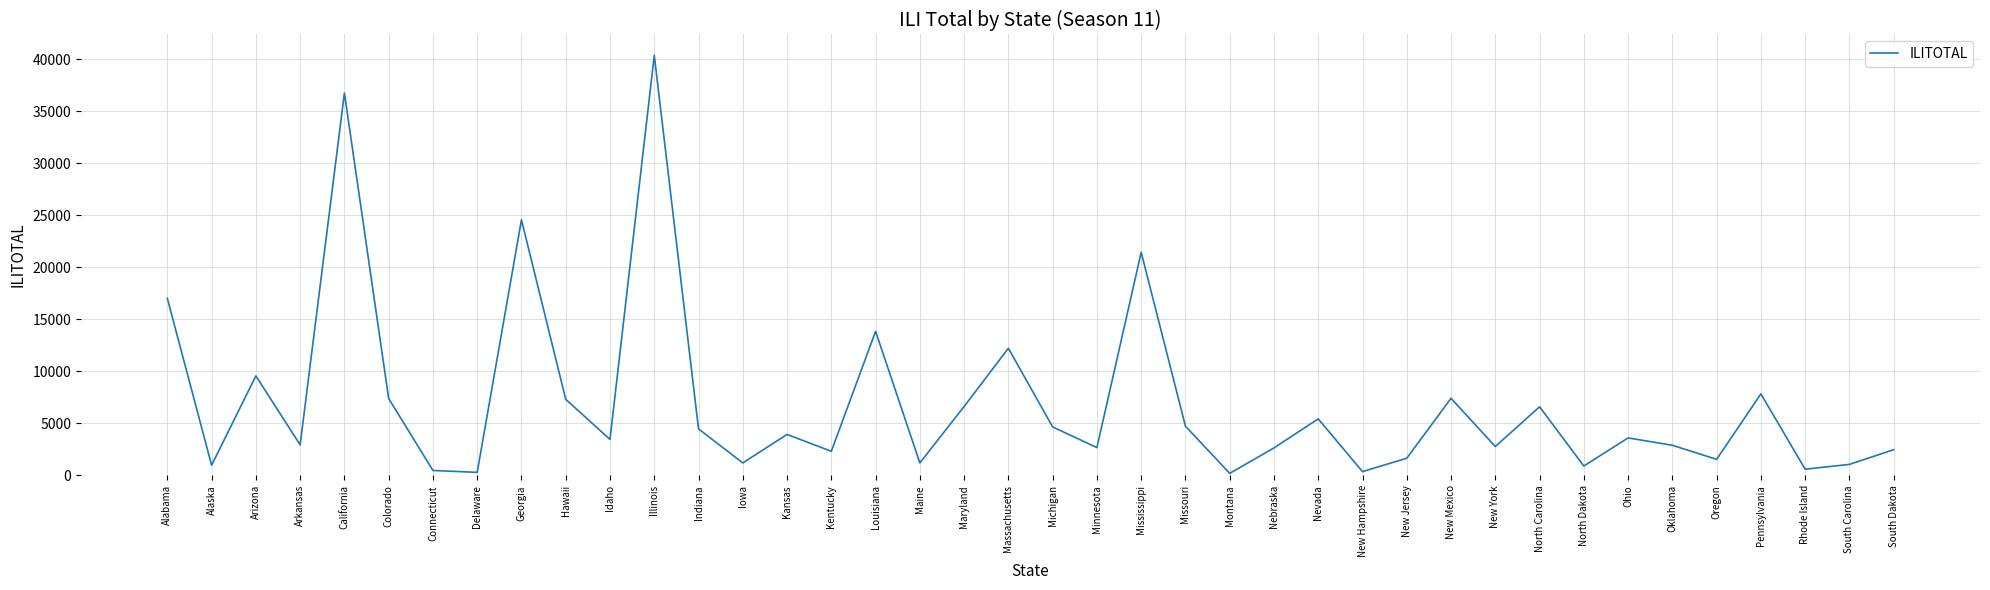

What is the greatest value displayed?

40394